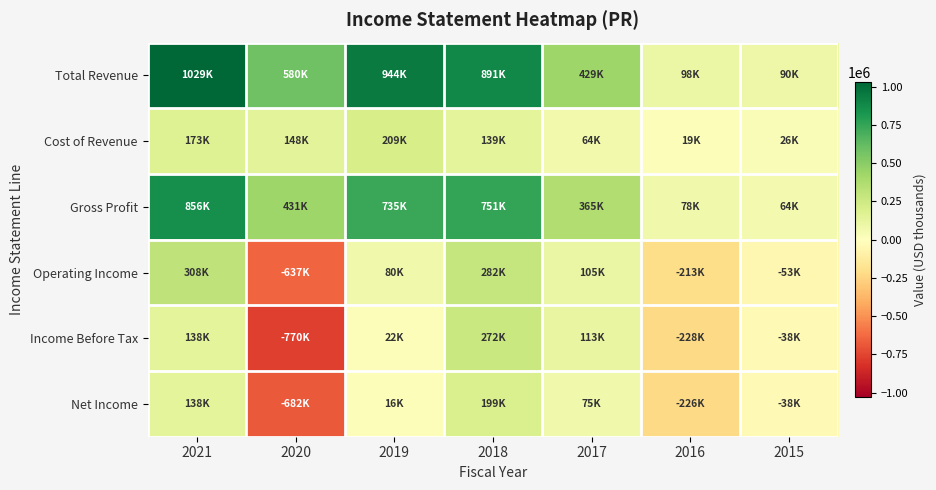

Reading right to left, list all the values displayed in this chart.

Total Revenue: 2015=90500	2016=98800	2017=429900	2018=891000	2019=944300	2020=580500	2021=1029900
Cost of Revenue: 2015=26200	2016=19900	2017=64500	2018=139800	2019=209200	2020=148700	2021=173600
Gross Profit: 2015=64300	2016=78900	2017=365400	2018=751200	2019=735200	2020=431800	2021=856300
Operating Income: 2015=-53400	2016=-213700	2017=105300	2018=282700	2019=80300	2020=-637100	2021=308300
Income Before Tax: 2015=-38900	2016=-228100	2017=113500	2018=272200	2019=22200	2020=-770300	2021=138700
Net Income: 2015=-38300	2016=-226800	2017=75600	2018=199900	2019=16100	2020=-682800	2021=138200